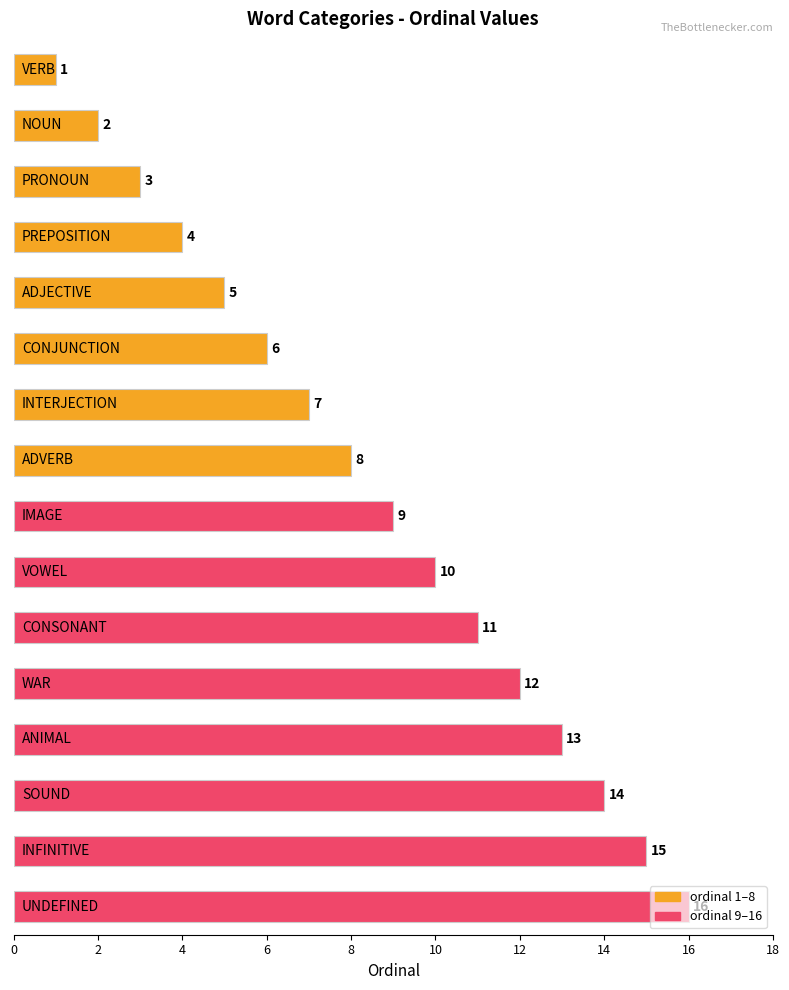

What is the sum of all values?

136